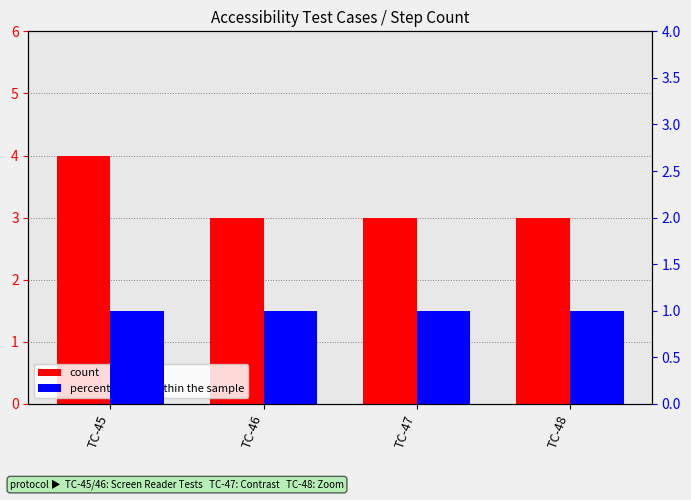

How many data points in count are above 3?

1